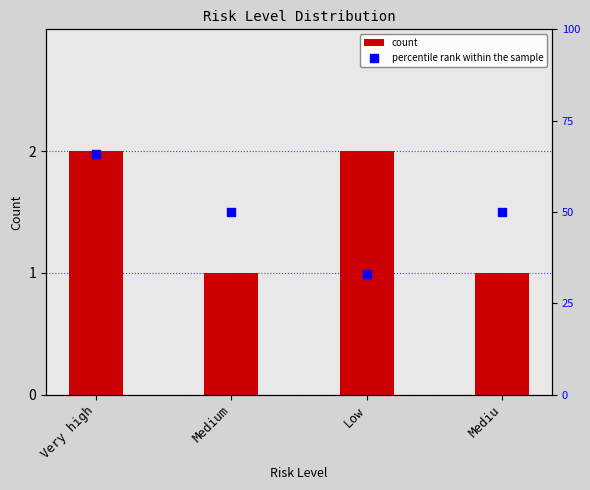

Which series has the largest total across all categories?

percentile rank within the sample